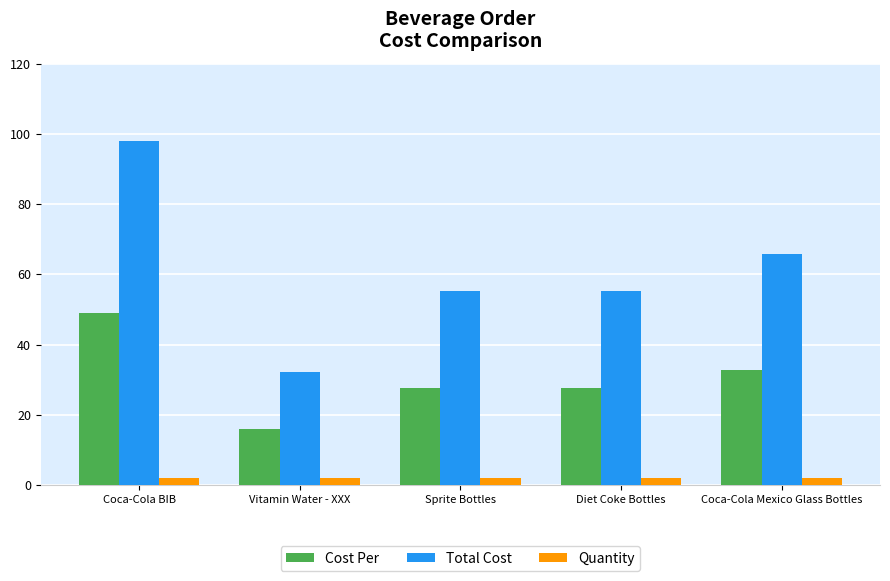

Which category has the highest value across all series?

Coca-Cola BIB